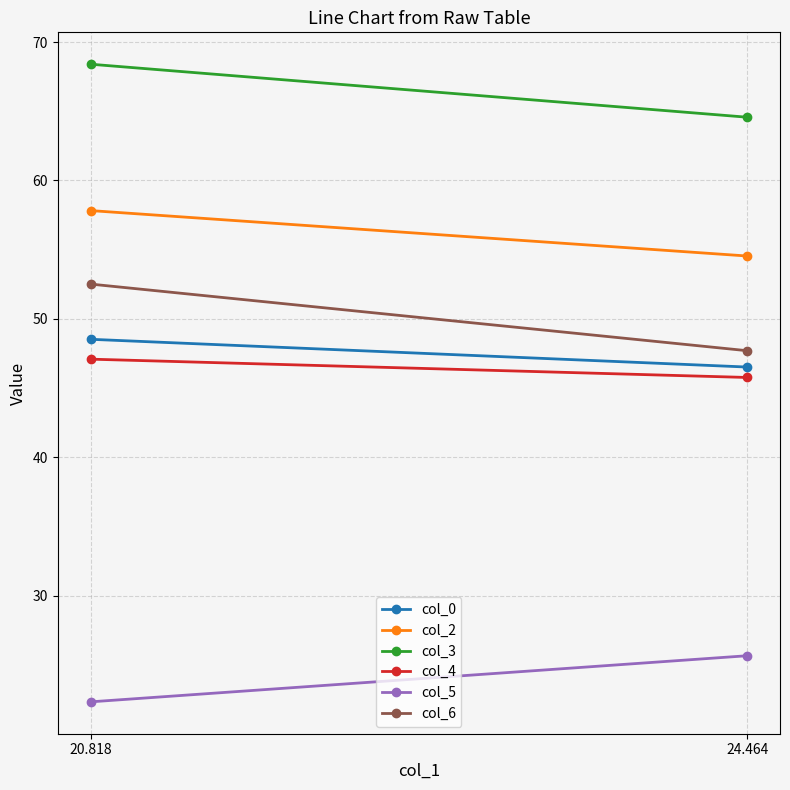

How many col_3 values are between 64 and 68?

1